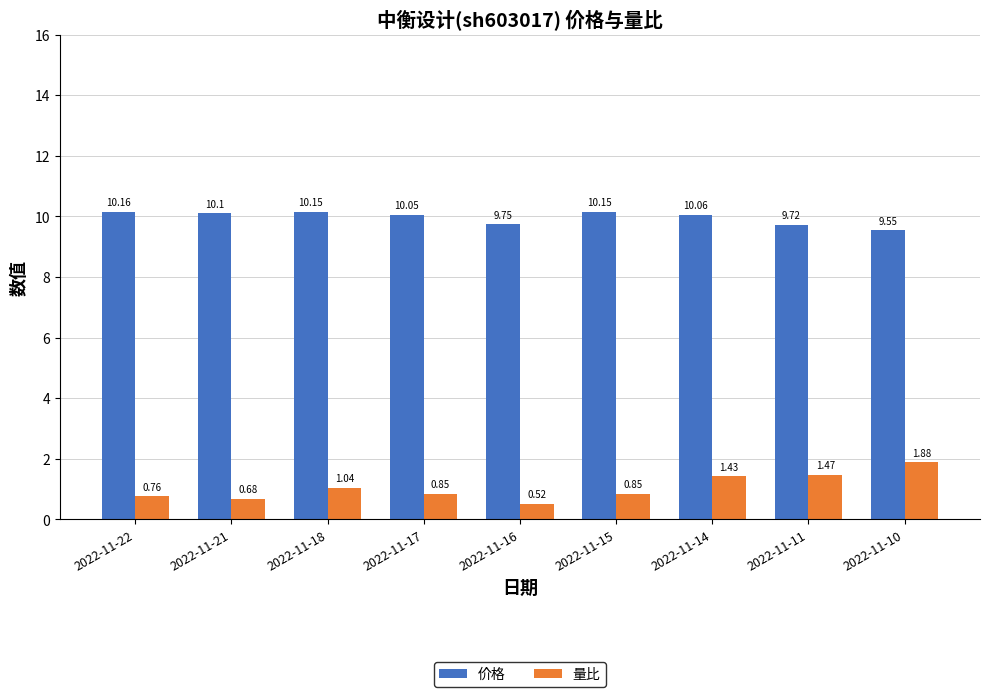

Between 2022-11-21 and 2022-11-17, which series saw the biggest shift?

量比